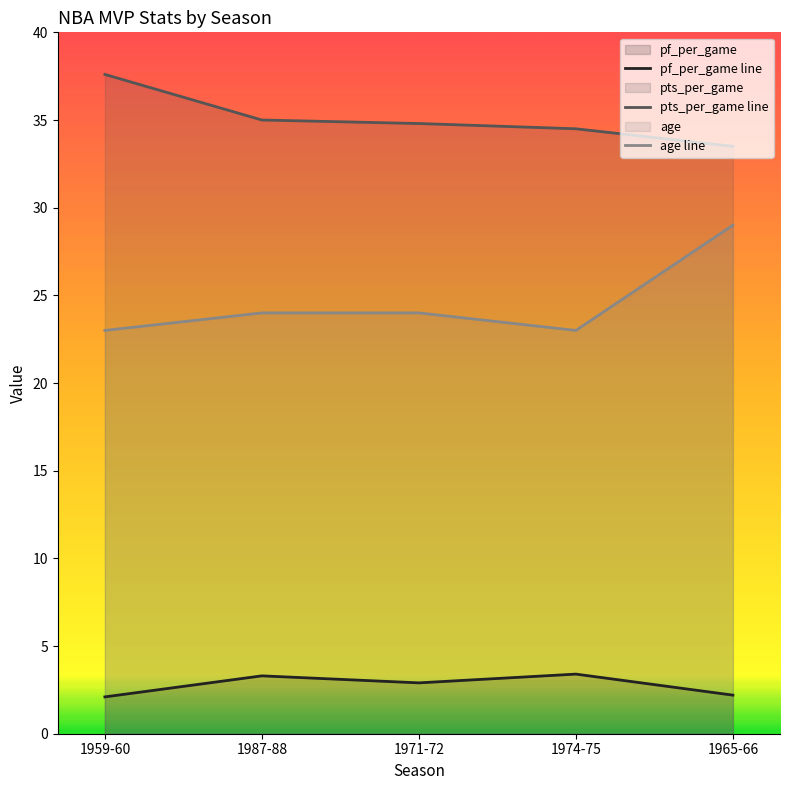

What is the value of the age line point at the 4th from the left?

23.0